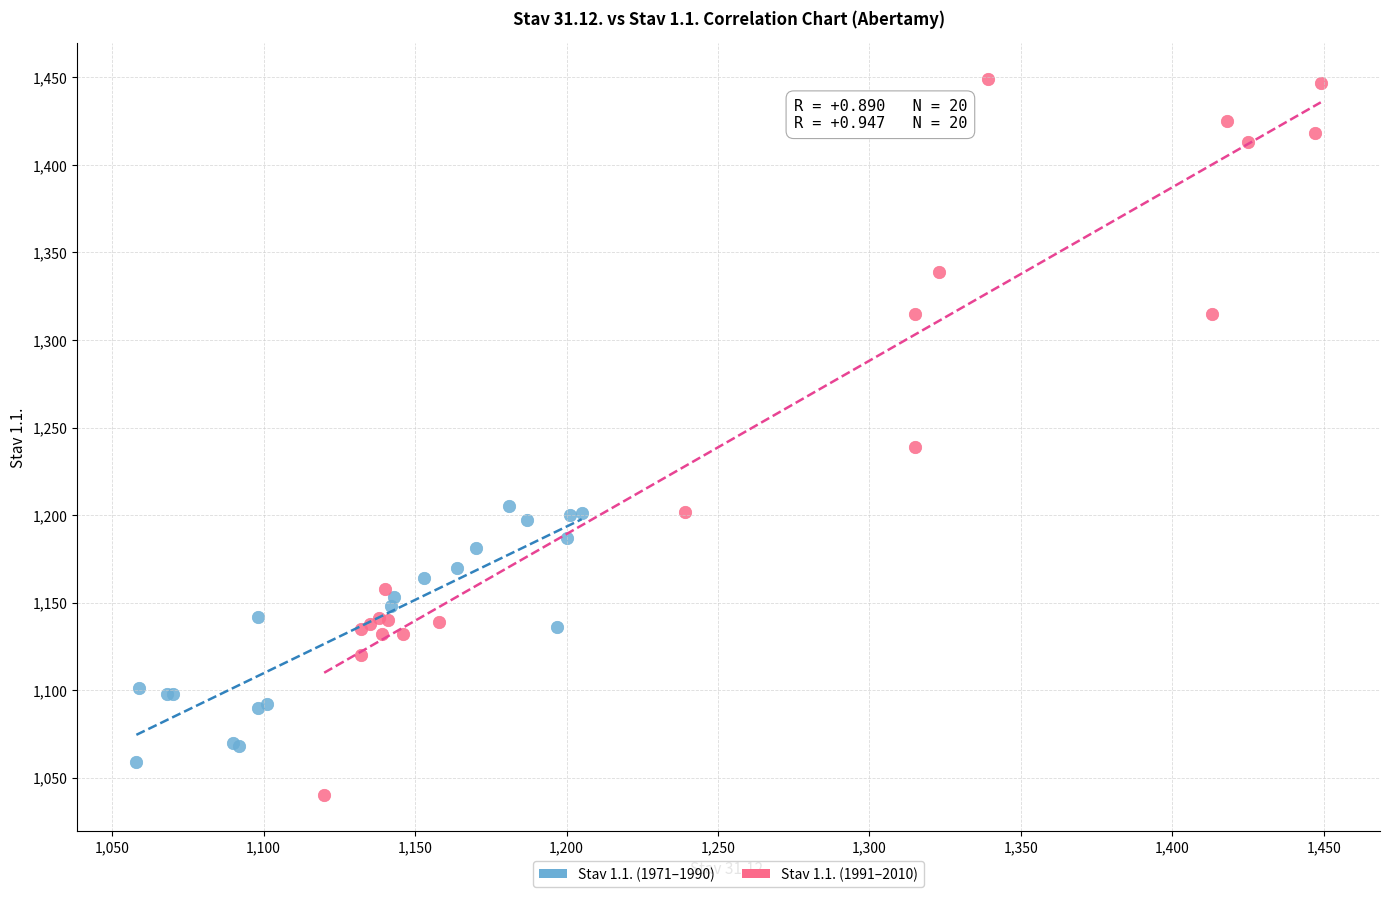

Which series has the largest Y range (max minus min)?

Stav 1.1. (1991–2010)